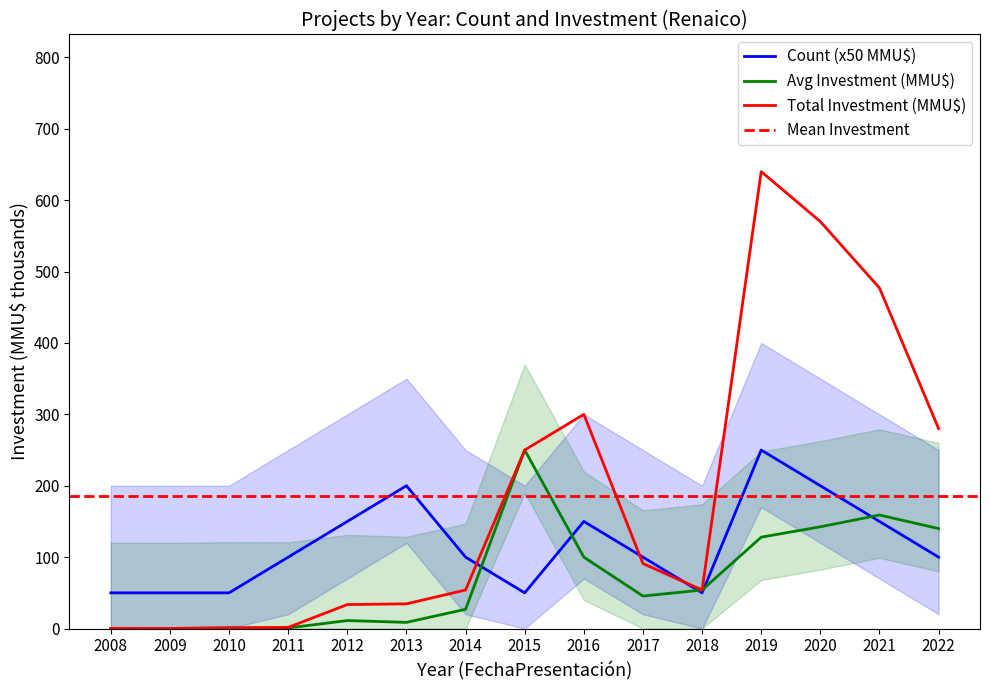

Which series has the largest range (max minus min)?

Total Investment (MMU$)